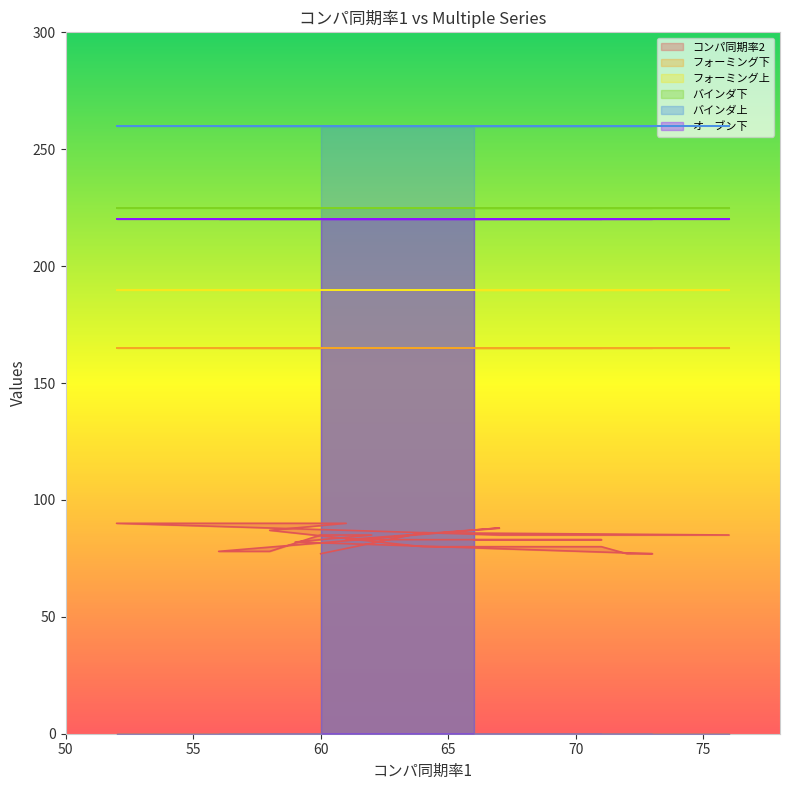

What is the average value of the フォーミング下 series?

165